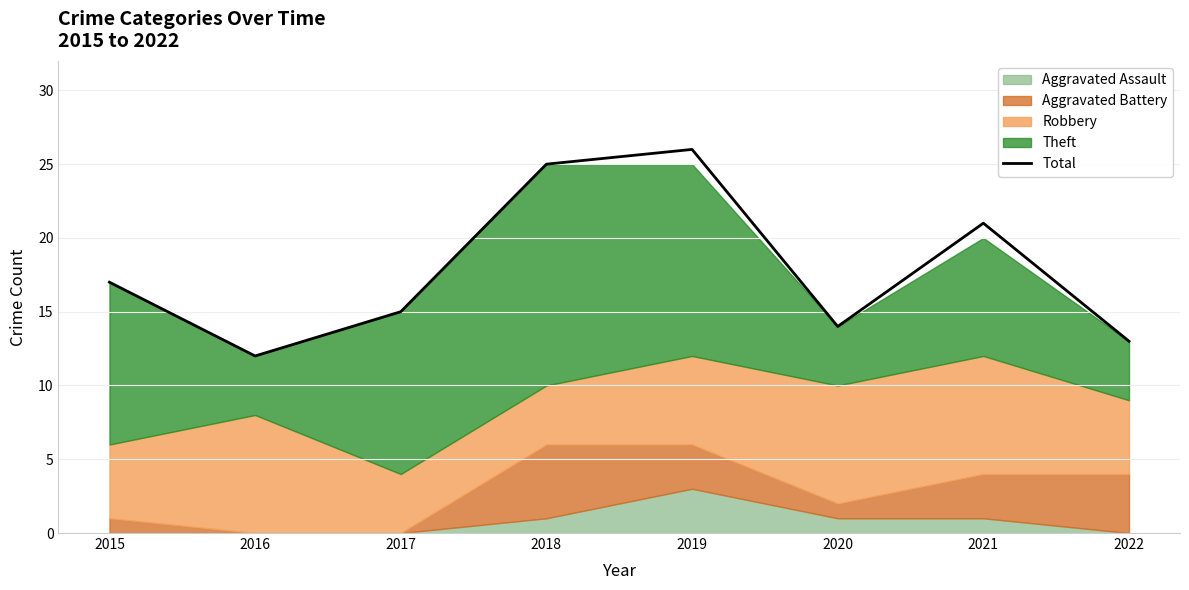

True or false: the data shows 26 at 2019.

True